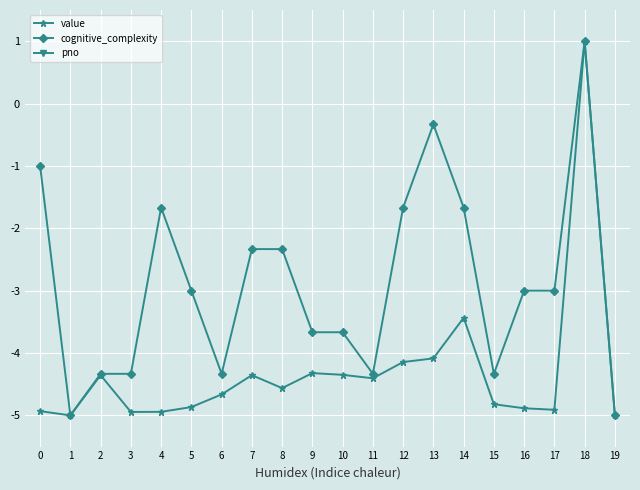

Between 5 and 10, which series saw the biggest shift?

cognitive_complexity